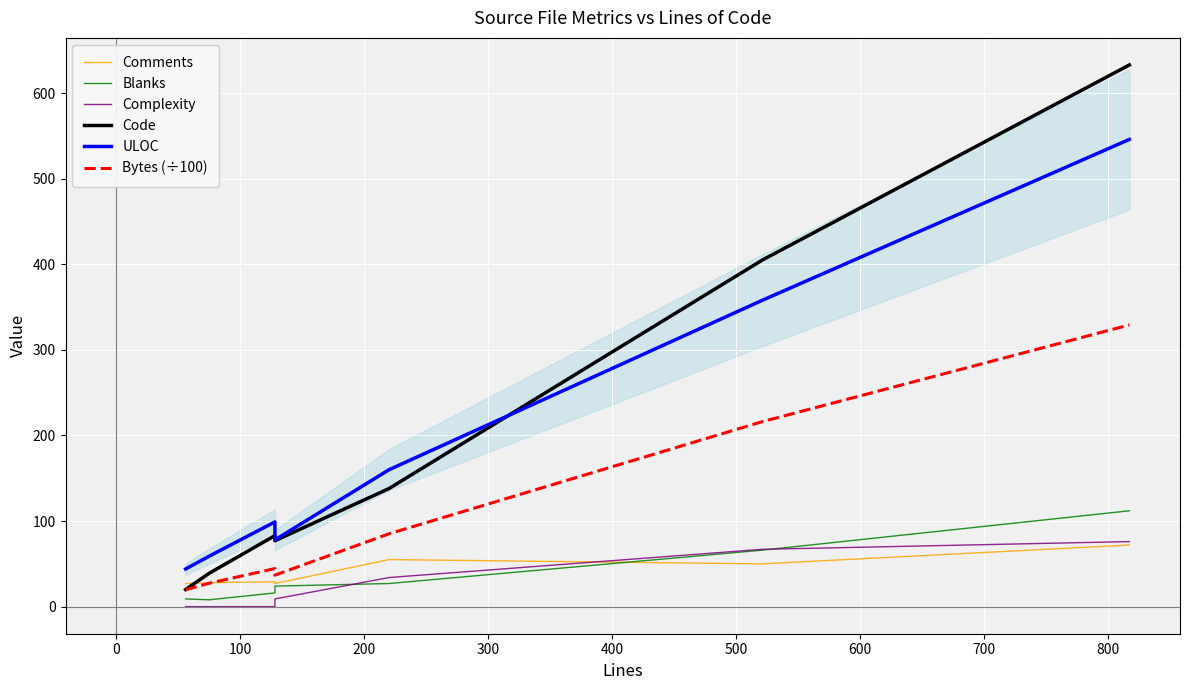

True or false: Bytes (÷100) and Blanks intersect in this chart.

False